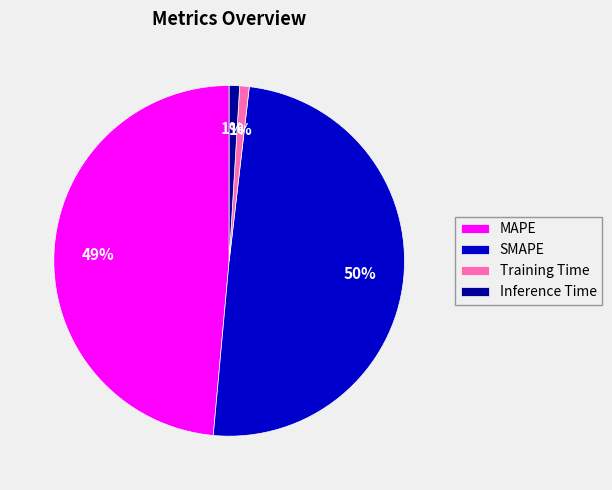

How many slices are in this pie chart?

4